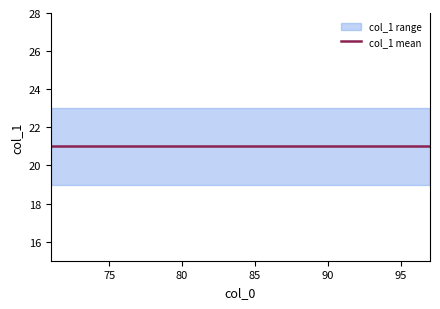

Read the col_1_max value at 77.

23